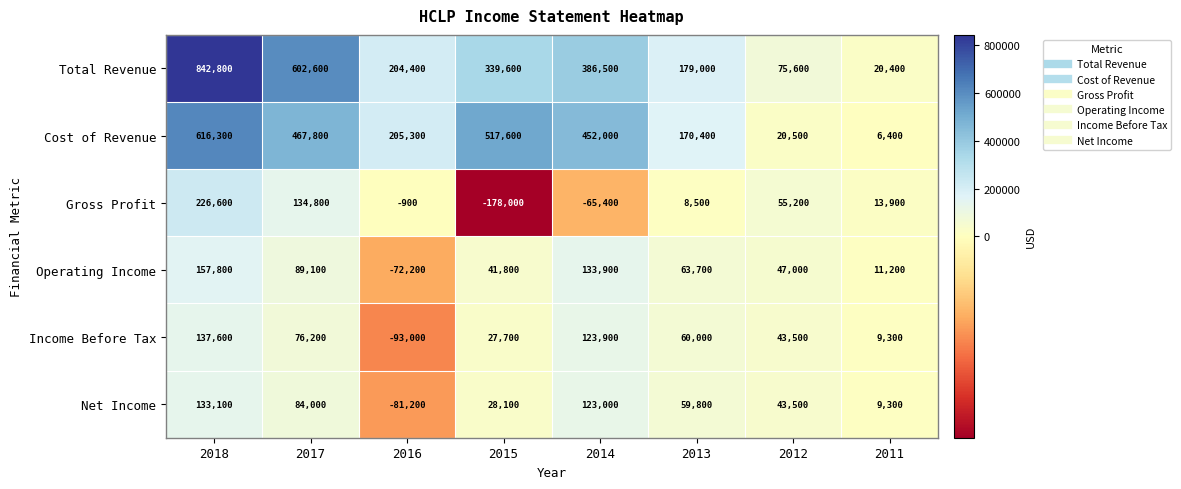

What is the sum of all Income Before Tax values?

385200